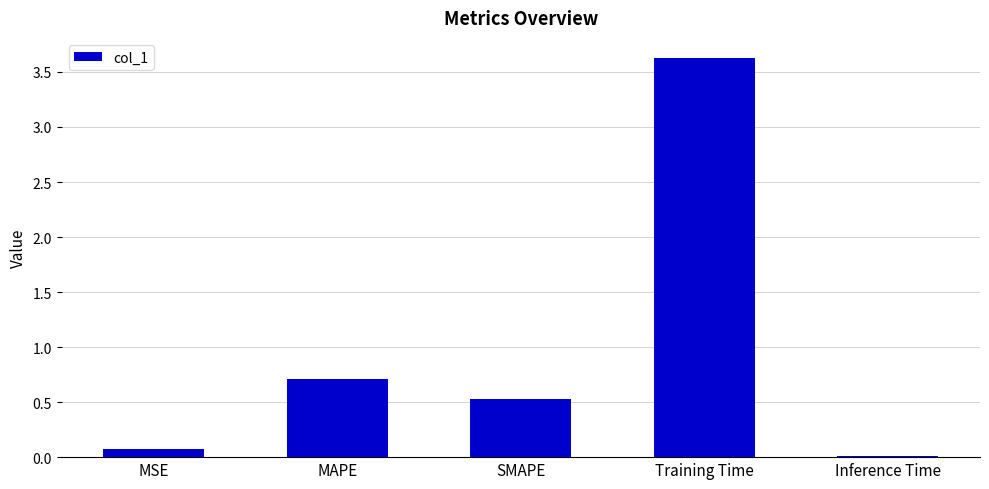

Between Training Time and MAPE, which is larger?

Training Time